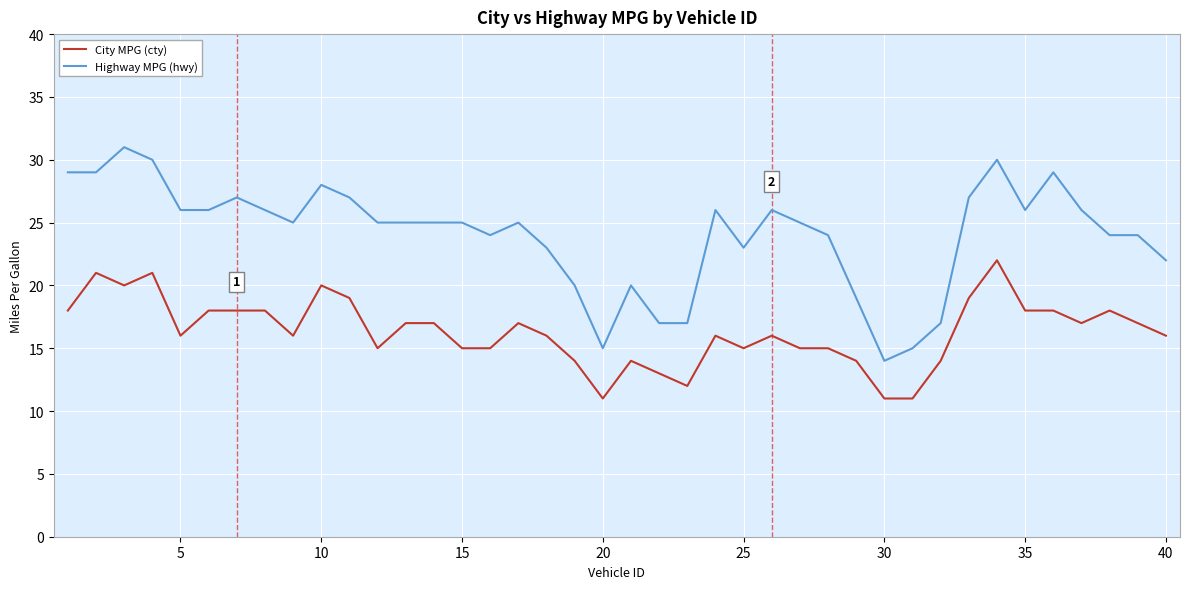

What is the difference between the maximum and minimum values in the City MPG (cty) series?

11